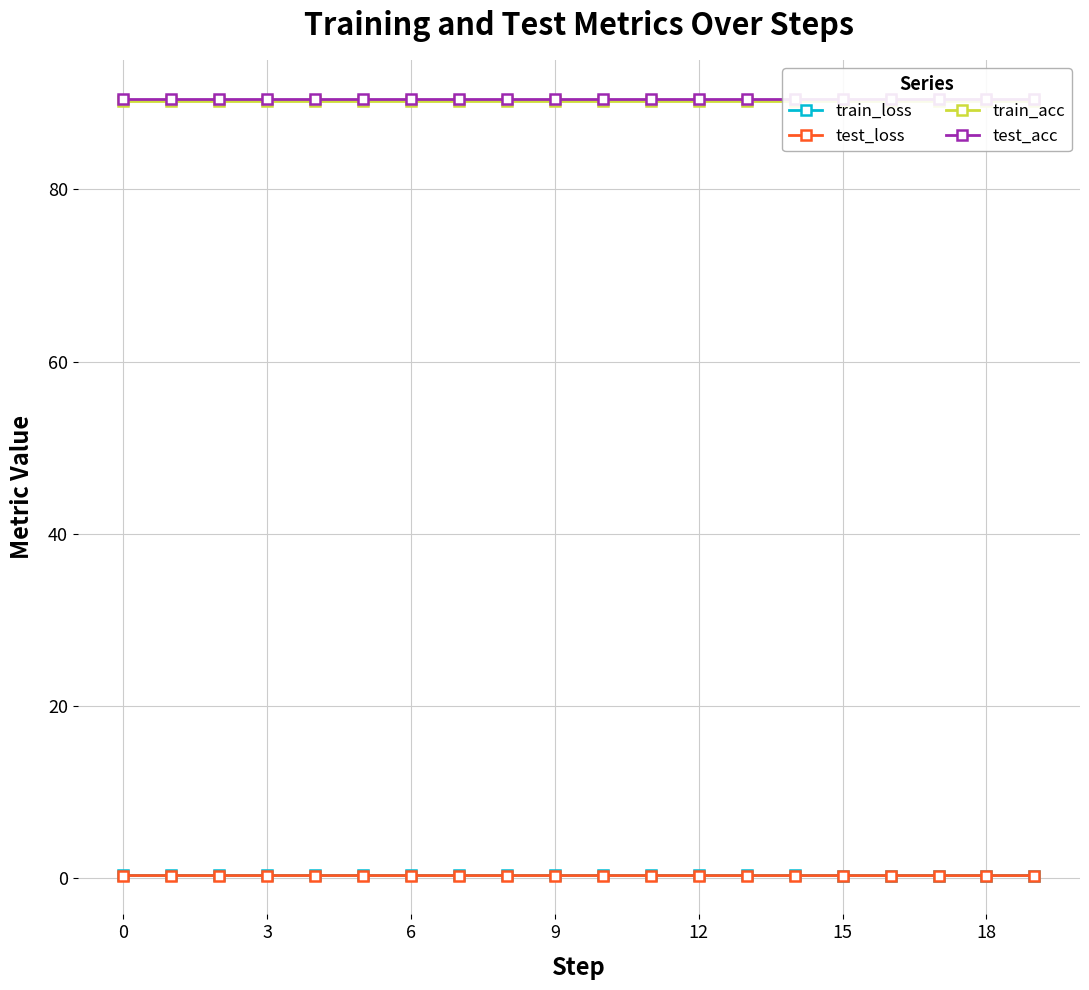

List the series in order of their peak value, lowest first.

test_loss, train_loss, train_acc, test_acc